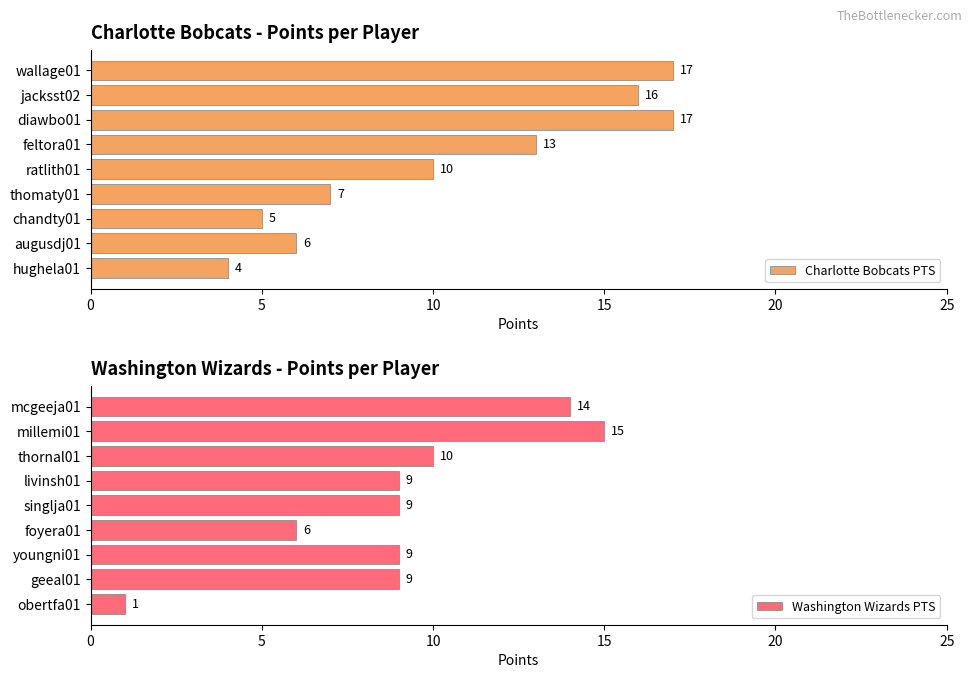

What value does the Washington Wizards PTS series have at 20, to the nearest 10?

10